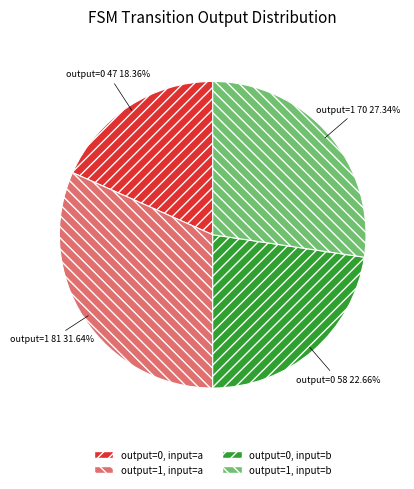

Is the sum of output=0, input=a and output=1, input=b greater than half?

No